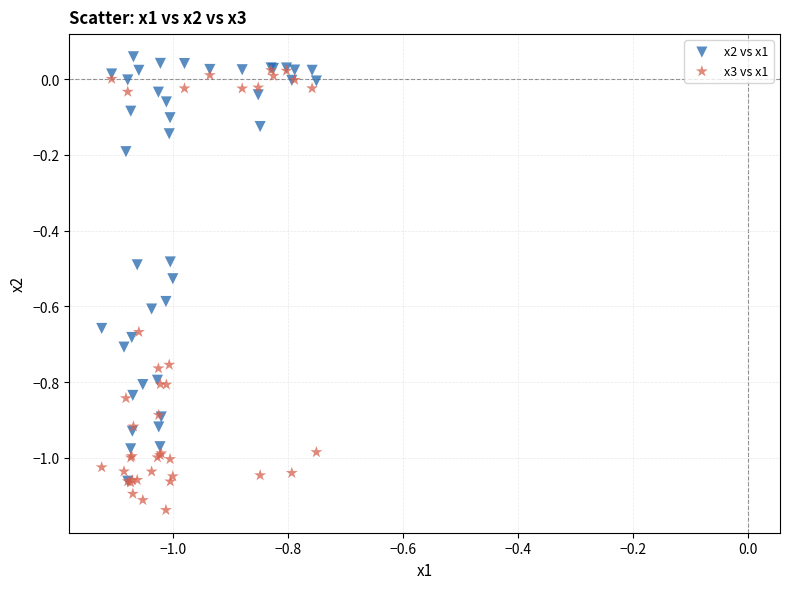

Which series contains the lowest Y value?

x3 vs x1